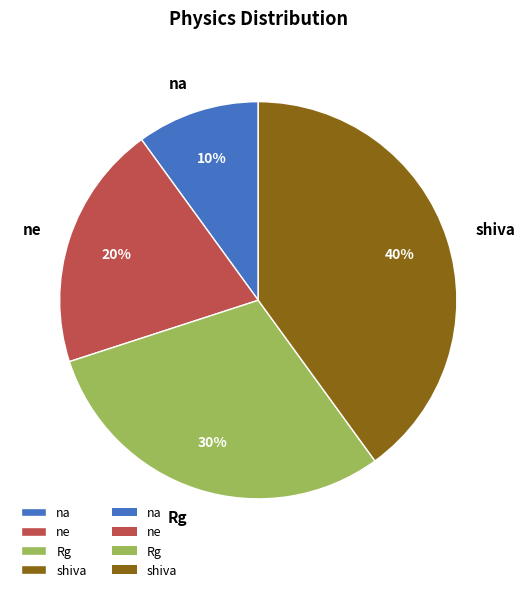

Do Rg and shiva together represent more than half of the pie?

Yes